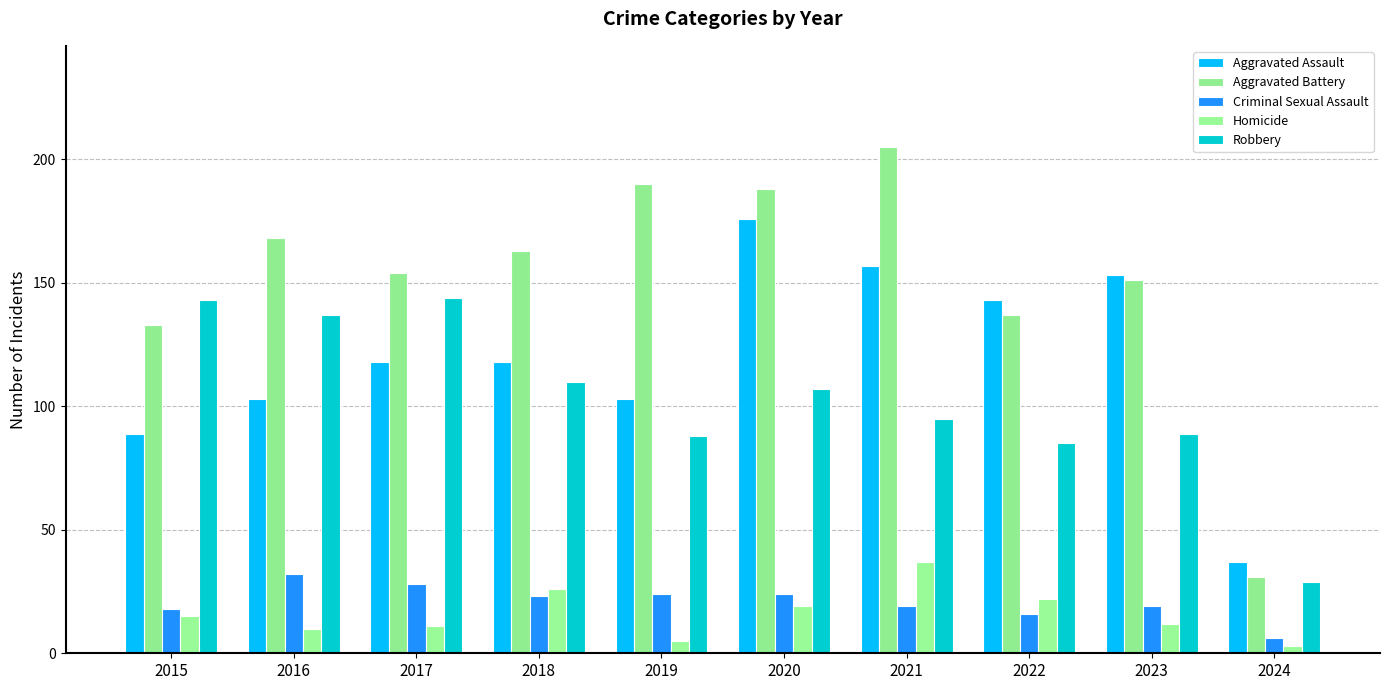

Reading left to right, extract all data points from this chart.

Aggravated Assault: 2015=89	2016=103	2017=118	2018=118	2019=103	2020=176	2021=157	2022=143	2023=153	2024=37
Aggravated Battery: 2015=133	2016=168	2017=154	2018=163	2019=190	2020=188	2021=205	2022=137	2023=151	2024=31
Criminal Sexual Assault: 2015=18	2016=32	2017=28	2018=23	2019=24	2020=24	2021=19	2022=16	2023=19	2024=6
Homicide: 2015=15	2016=10	2017=11	2018=26	2019=5	2020=19	2021=37	2022=22	2023=12	2024=3
Robbery: 2015=143	2016=137	2017=144	2018=110	2019=88	2020=107	2021=95	2022=85	2023=89	2024=29